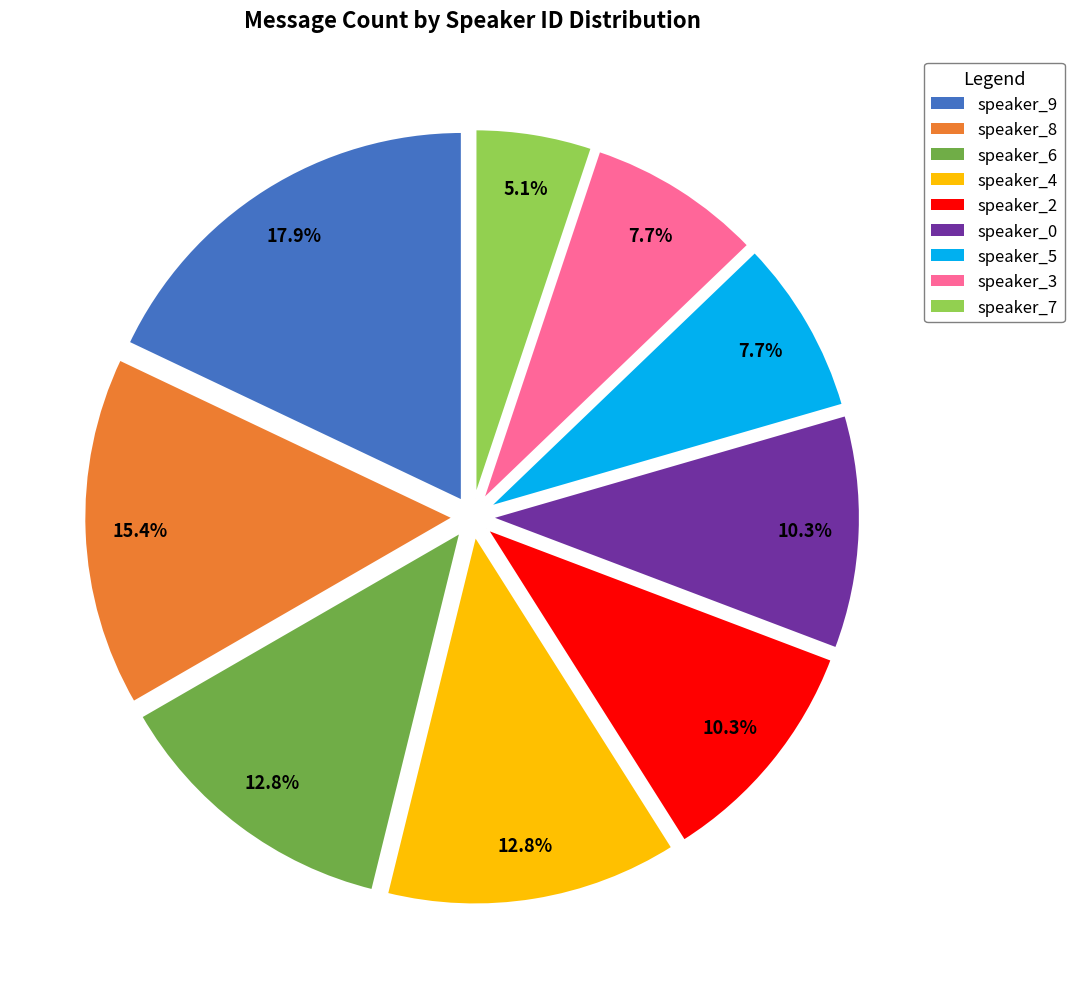

Approximately how many times larger is the value at speaker_2 compared to speaker_4?

0.8